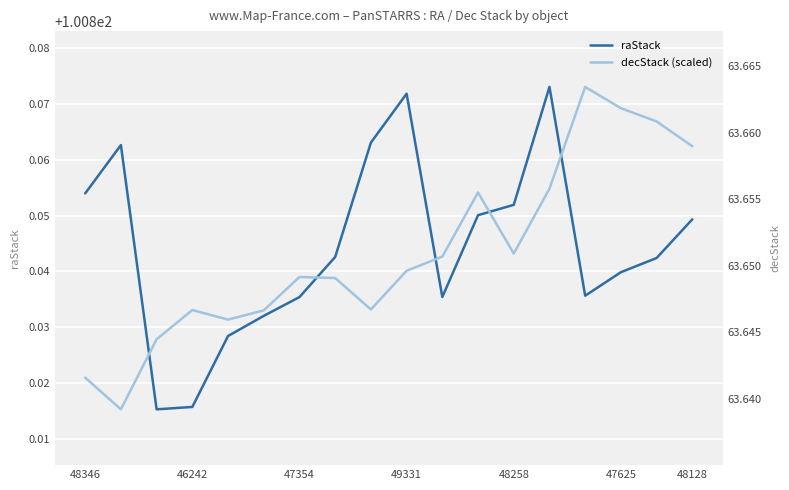

True or false: raStack has a value of 100.9 at 49331.

True